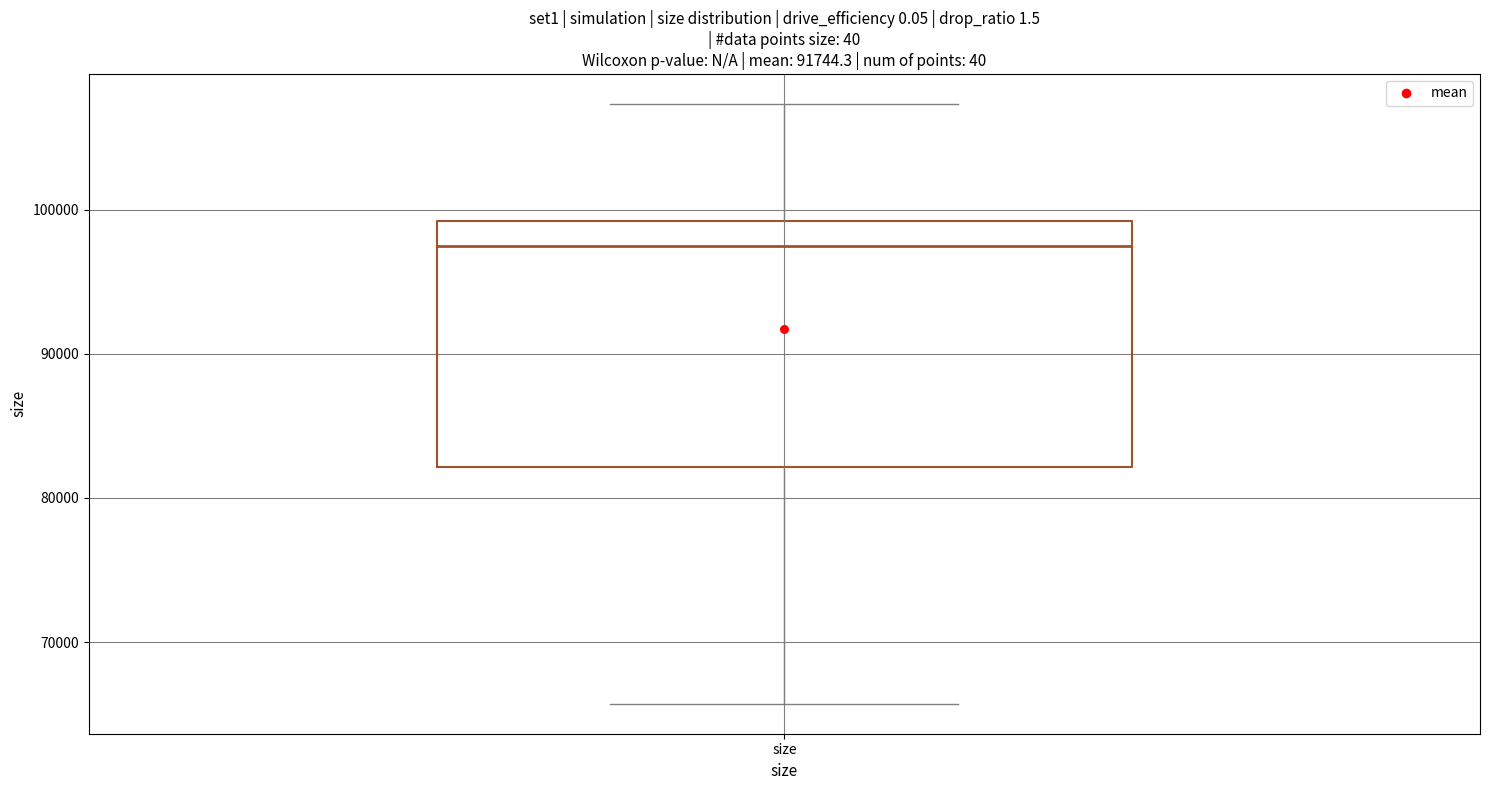

Where does the median line of the box for size sit on the y-axis? The values are not printed on the chart, so give them approximately, as read against the axis.

97000